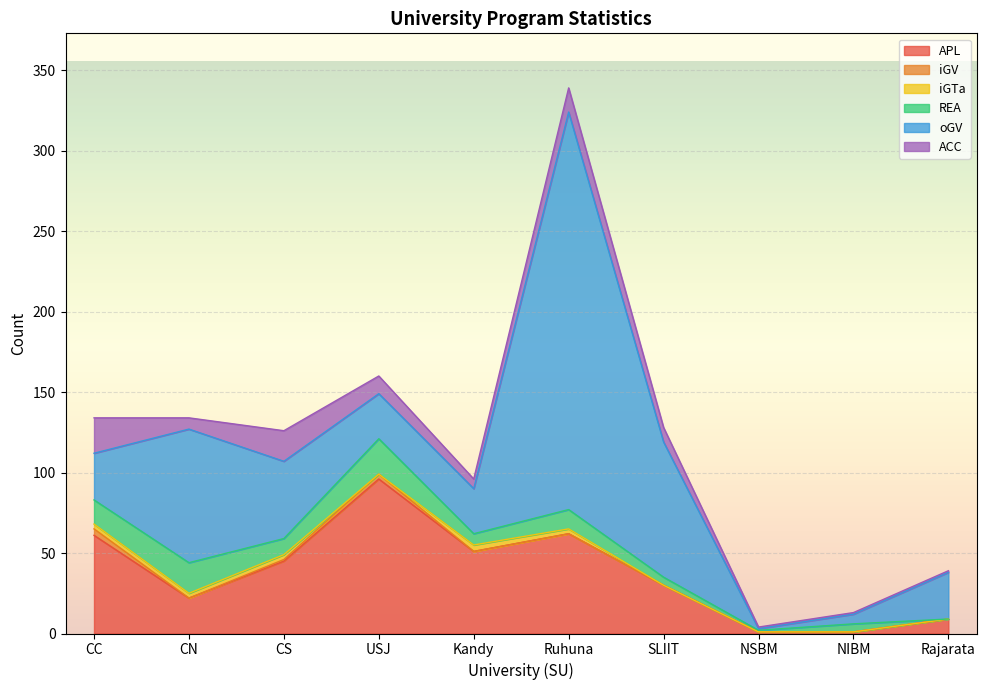

True or false: iGTa and oGV intersect in this chart.

False